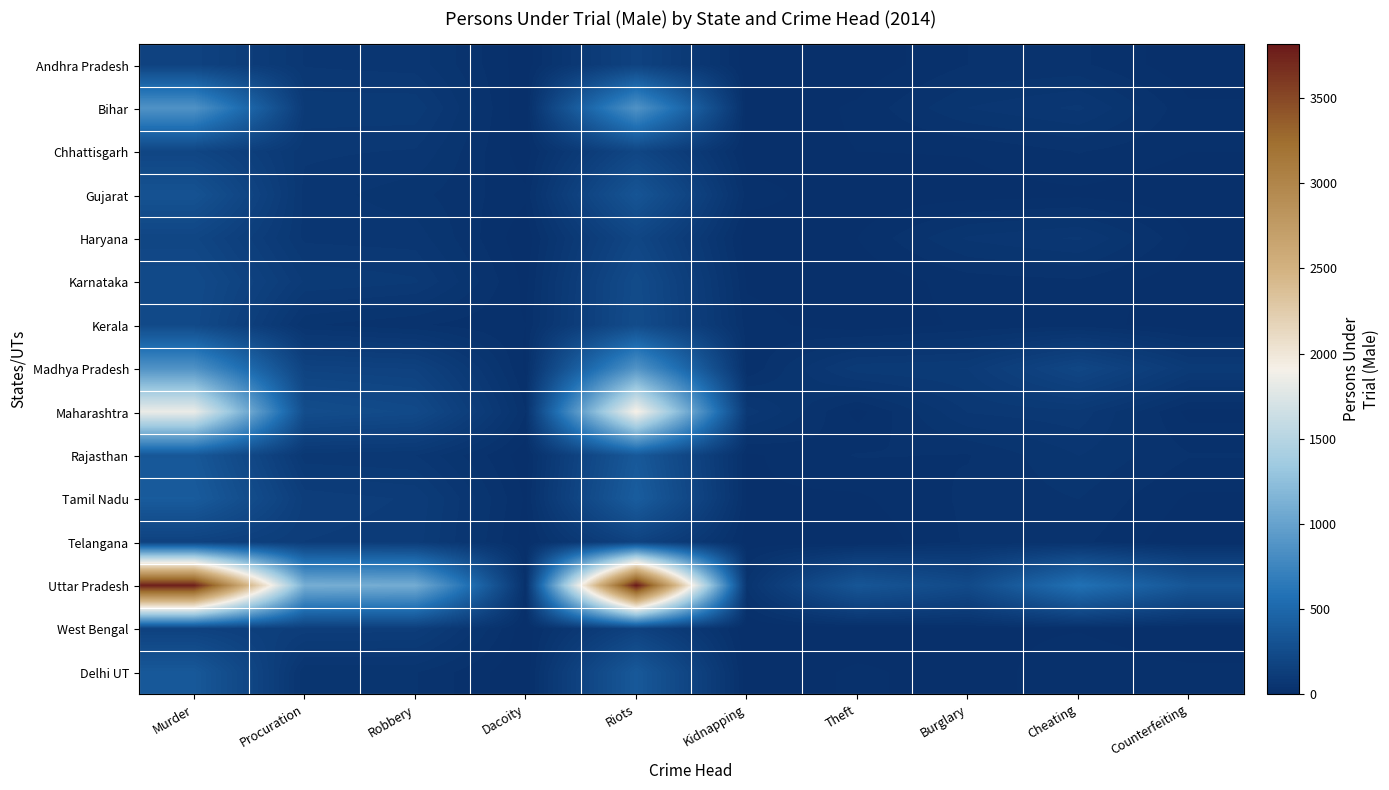

Which has a higher value, Riots or Procuration?

Riots